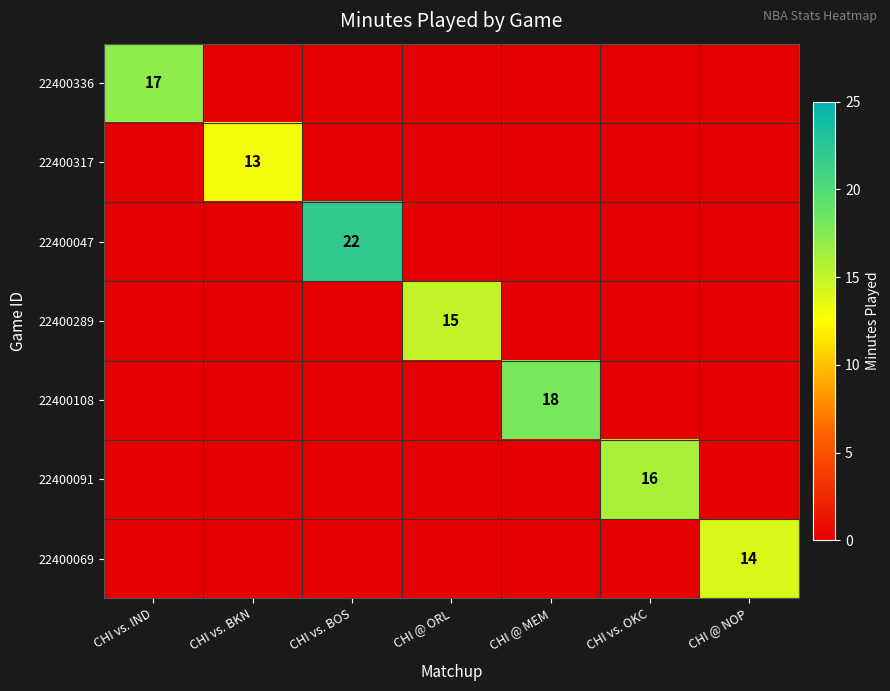

At which label does CHI vs. BKN reach its minimum?

22400336